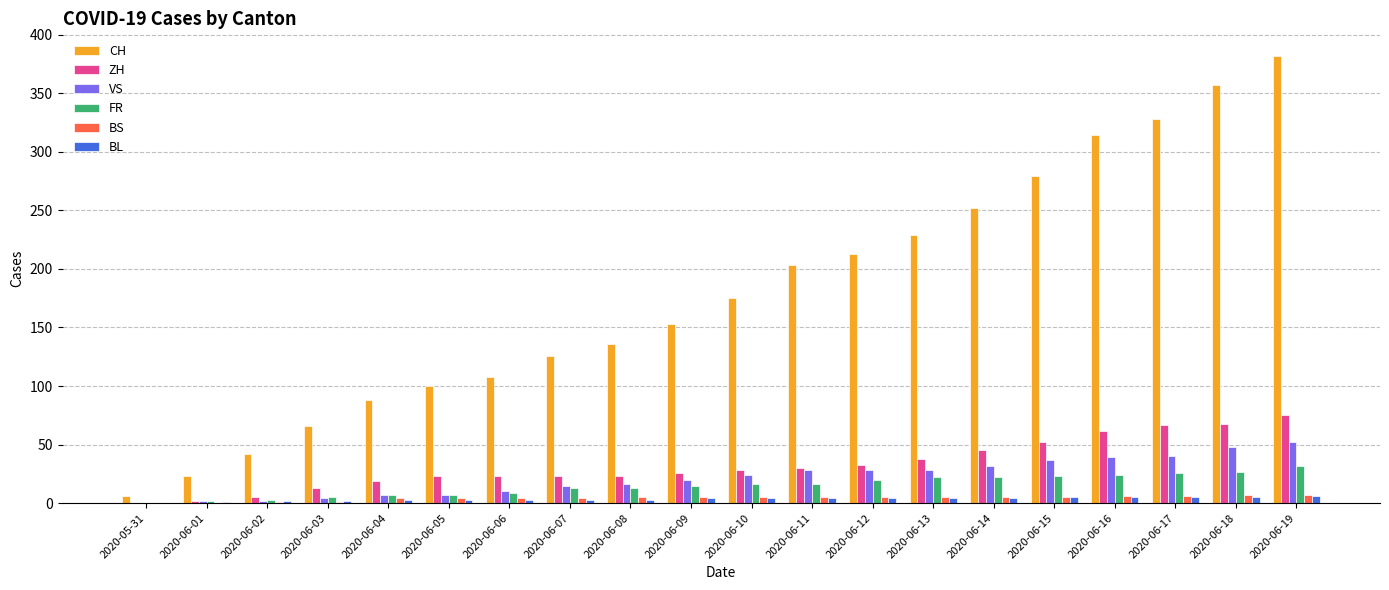

Where is CH nearest to the value 194?

2020-06-11